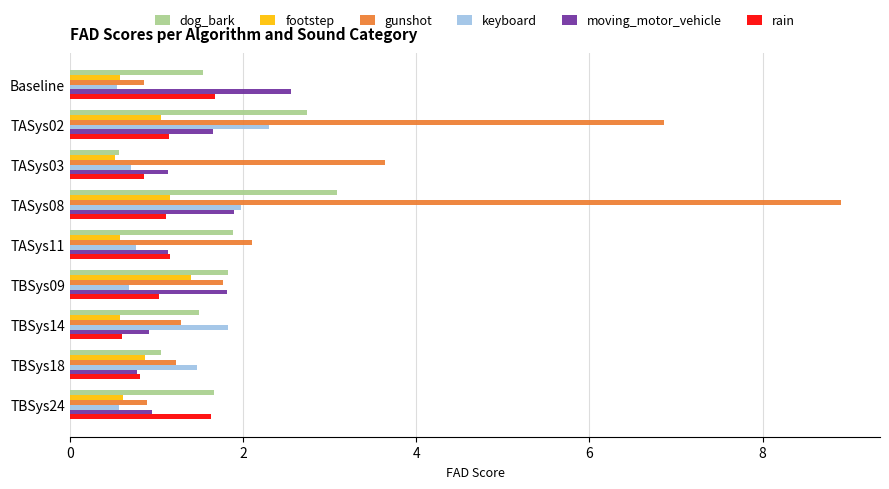

At which category does the chart reach its peak across all series?

TASys08